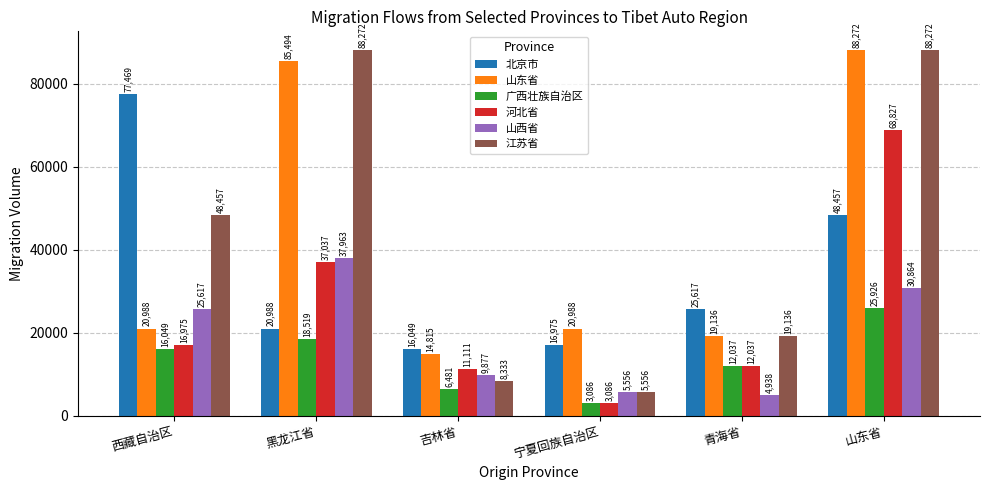

The value of 广西壮族自治区 at 山东省 is 38424. True or false?

False